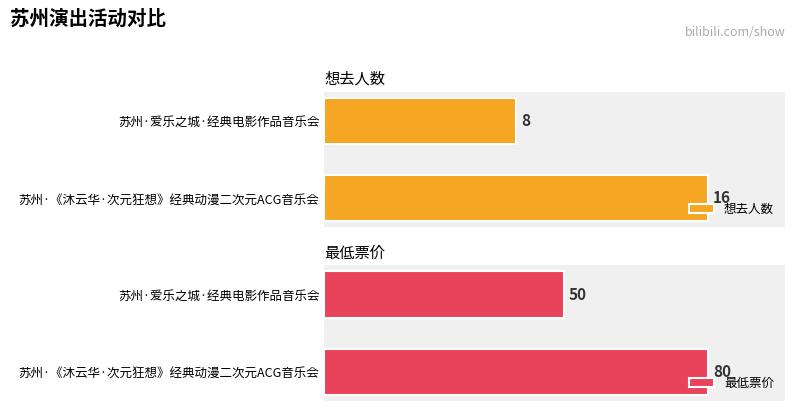

Reading left to right, what are all the values shown in this chart?

想去人数: 0=16	1=8
最低票价: 0=80	1=50